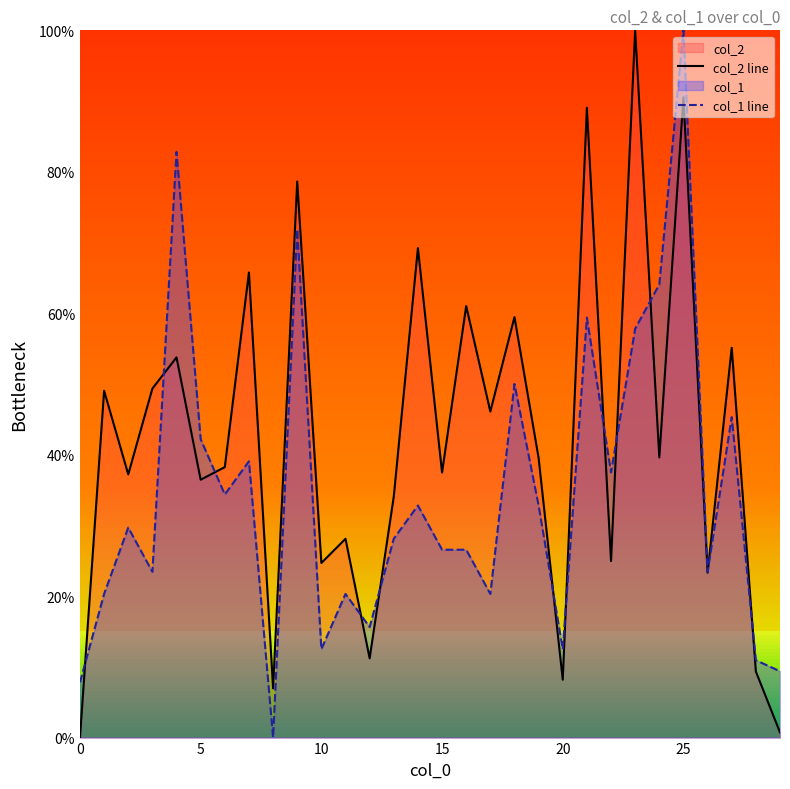

True or false: col_2 line has a value of 8.2 at 20.

True